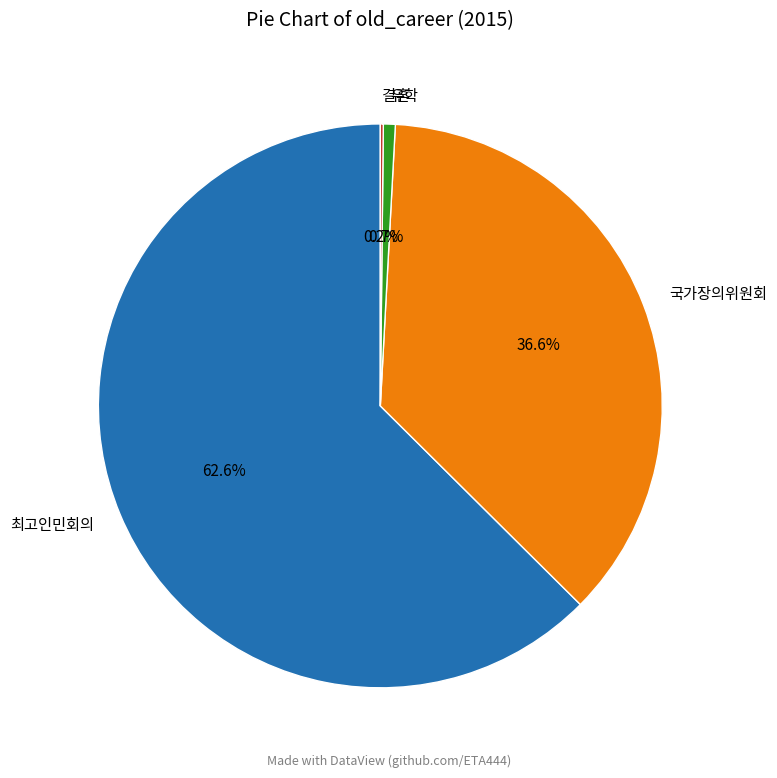

Does any single category account for the majority?

Yes